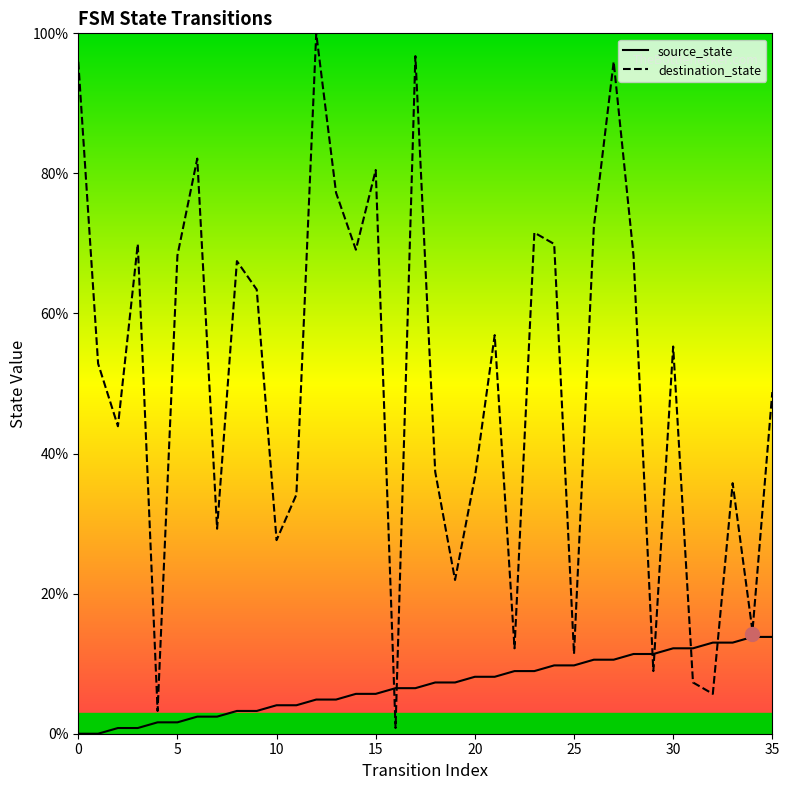

Where is source_state nearest to the value 6?

14